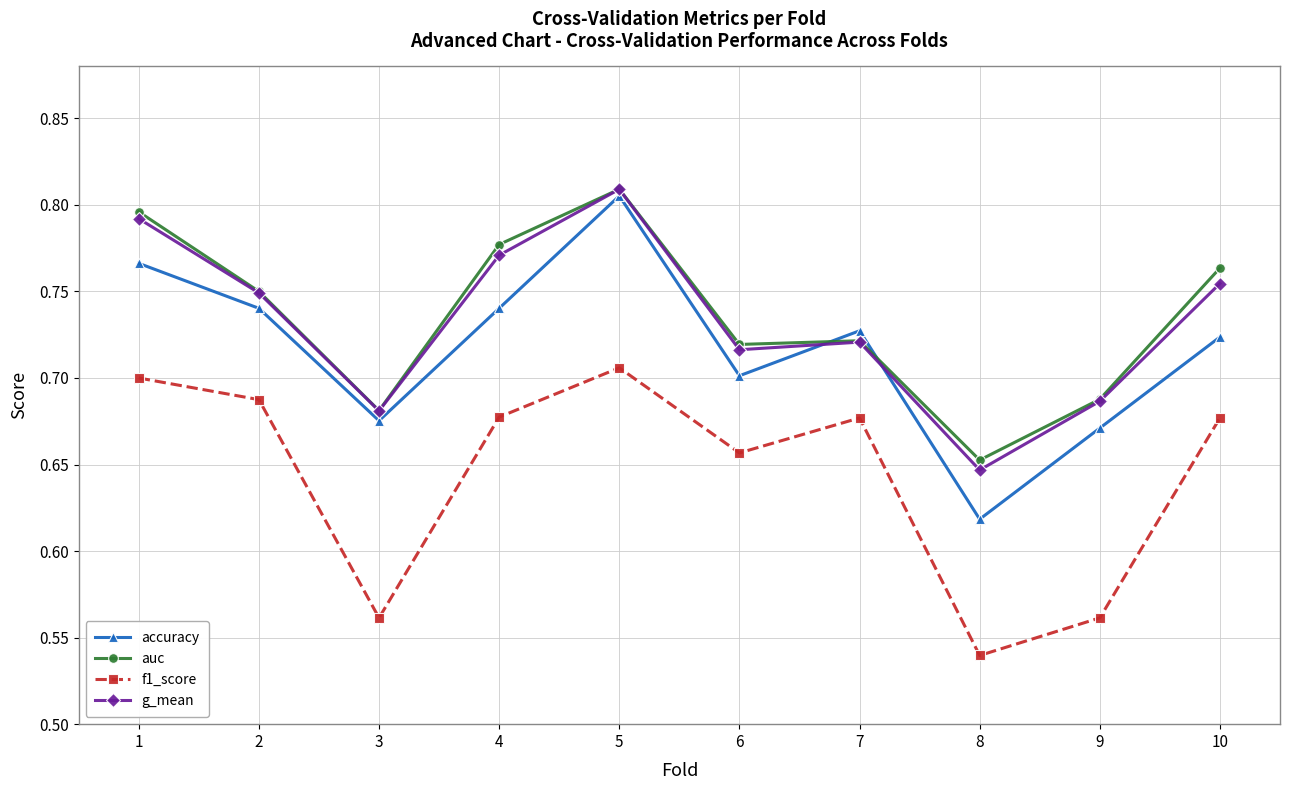

Which series changed the most between 1 and 9?

f1_score